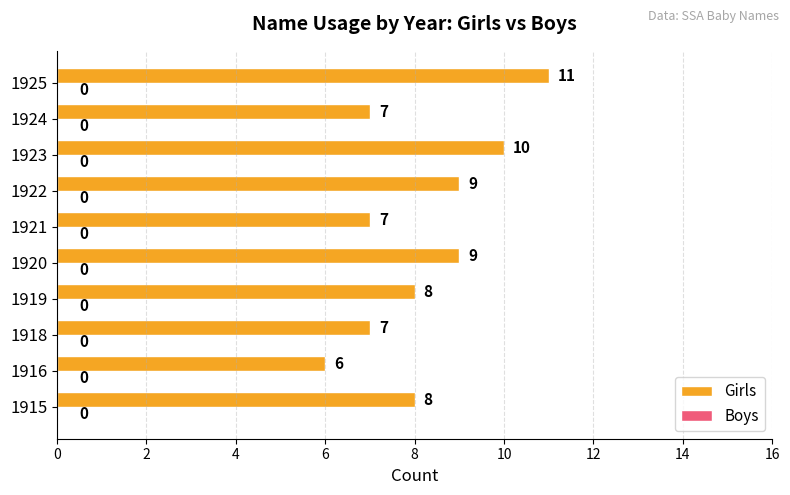

Which has a higher value, 1923 or 1922?

1923